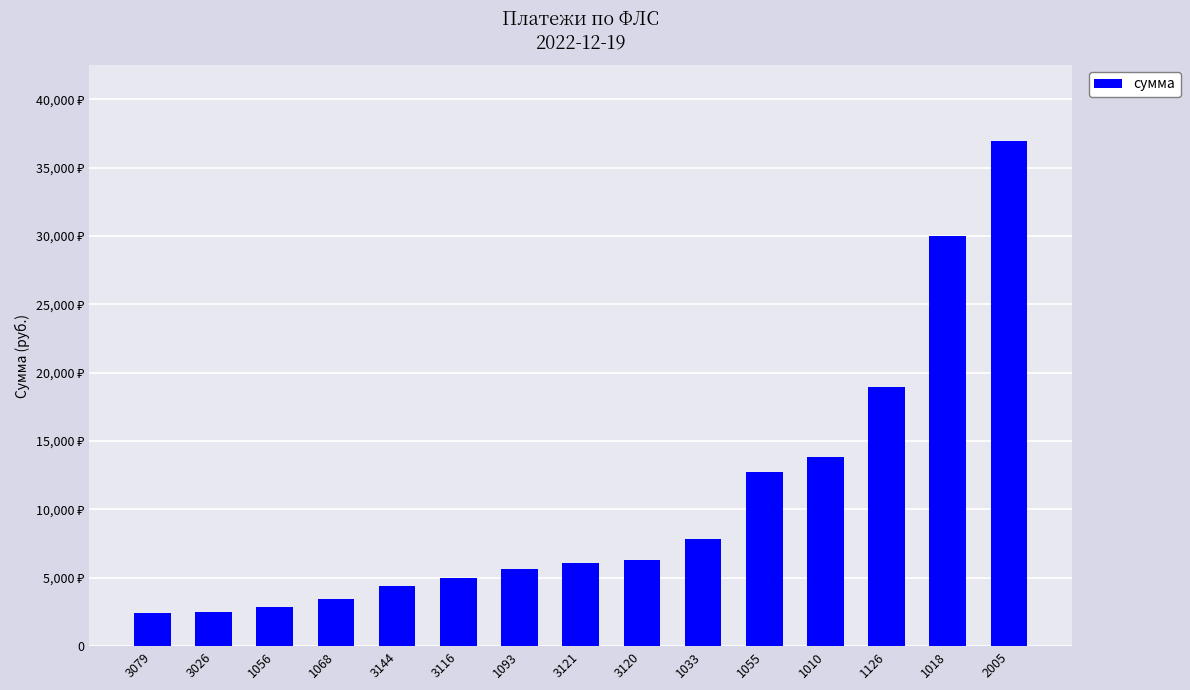

What position from the right is 3120?

7